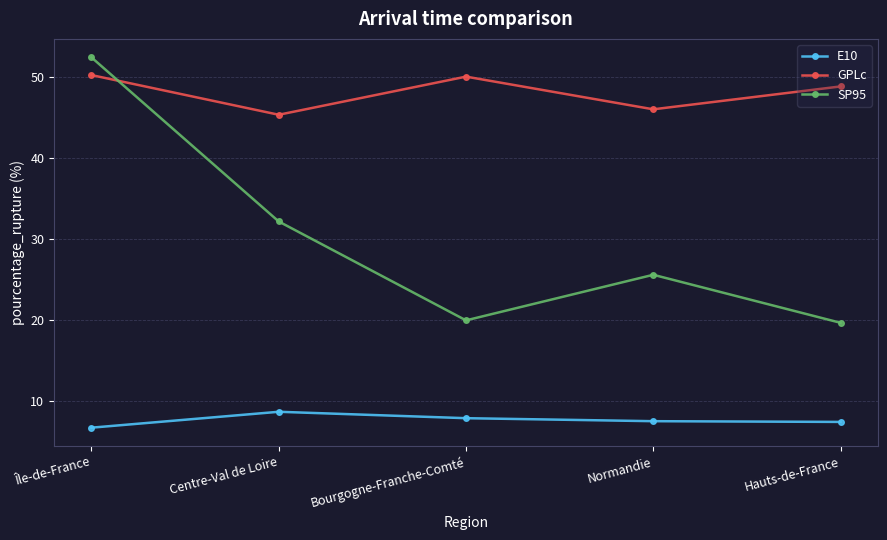

Which series has the widest spread of values?

SP95